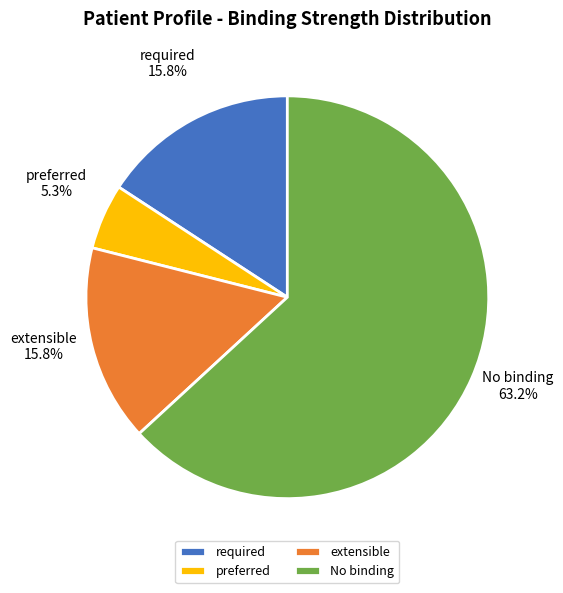

How many slices are in this pie chart?

4